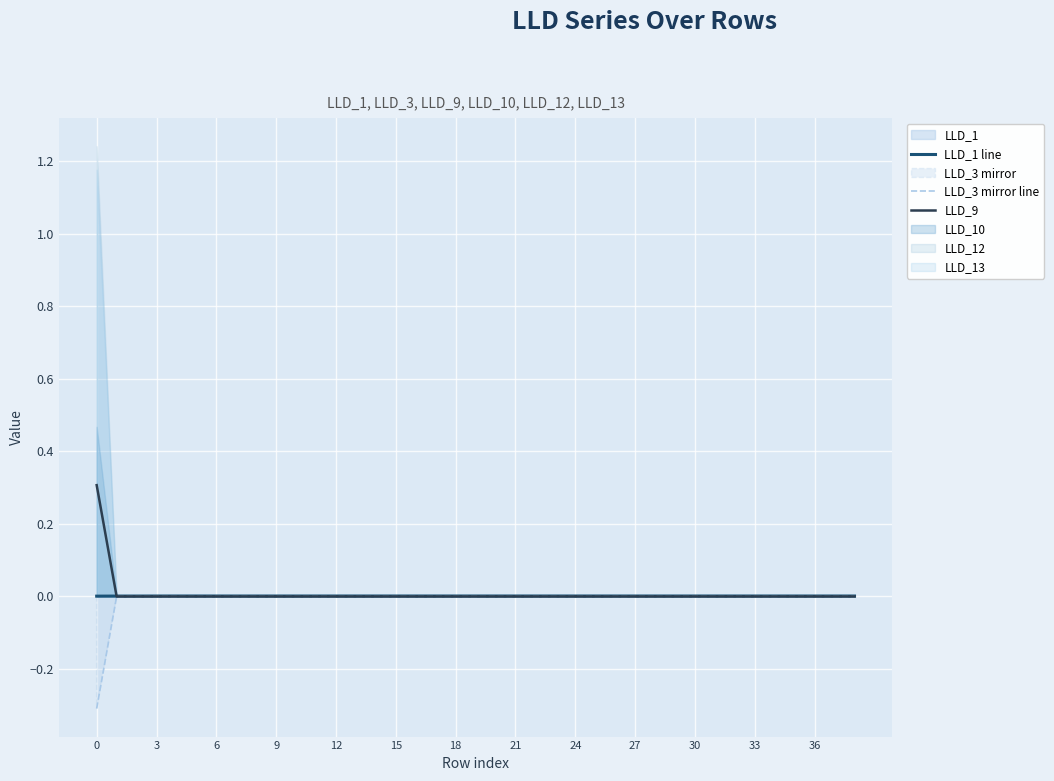

The LLD_3 mirror line series shows -0.2 at 23. True or false?

False